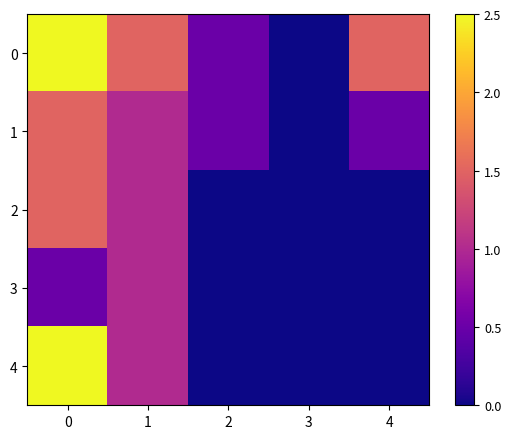

At how many categories does at least one series exceed 1?

3